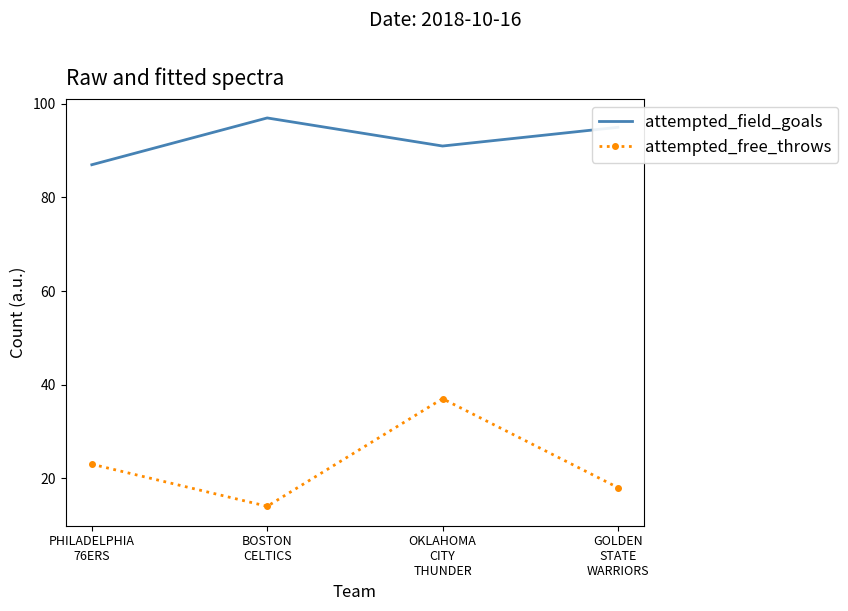

At which category does attempted_free_throws reach its first local valley?

BOSTON
CELTICS